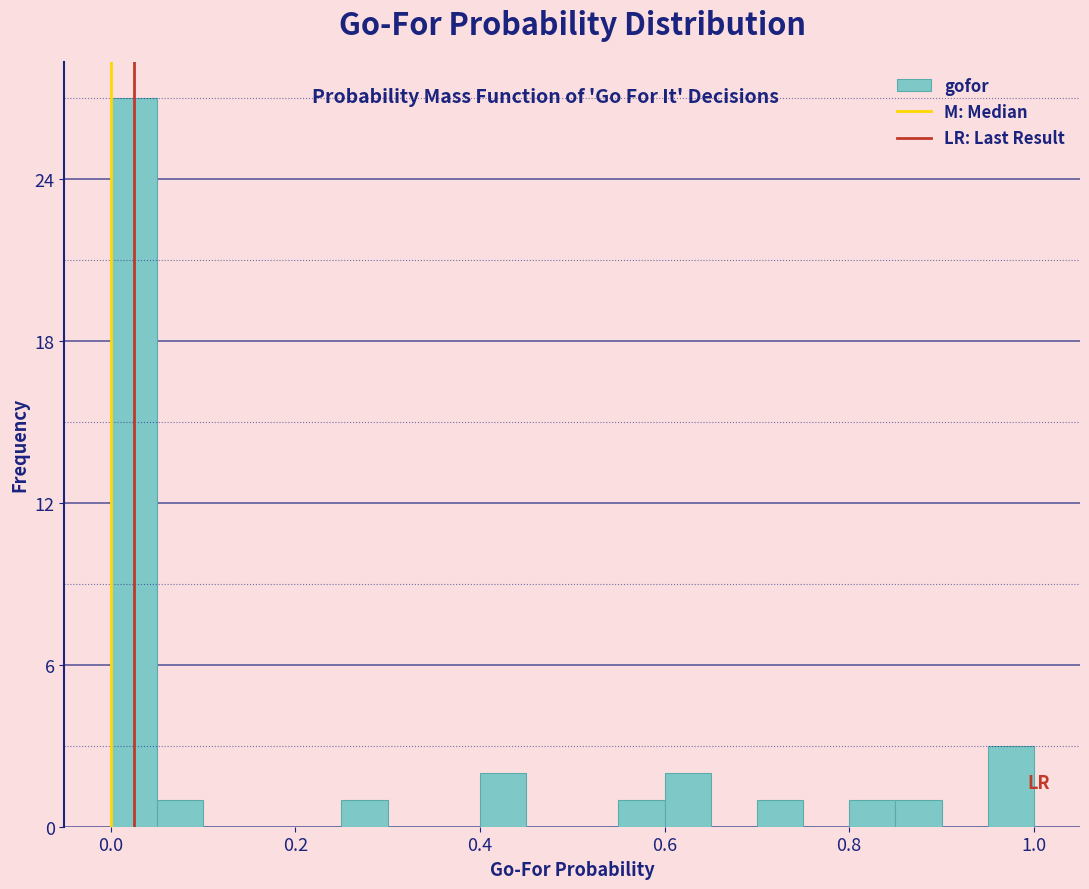

Around what value on the x-axis is the tallest bar? Give the approximate position of its centre, as read against the axis.

0.02